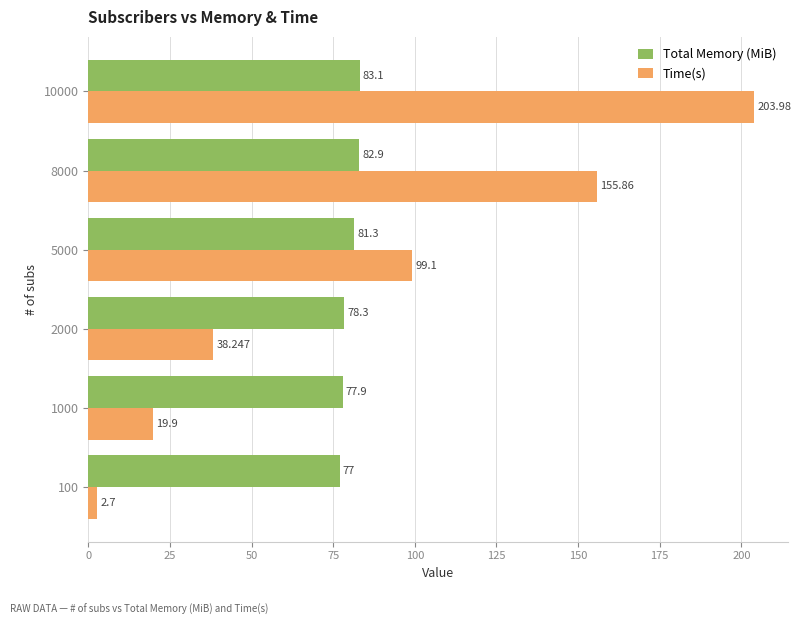

Which series has the largest total across all categories?

Time(s)